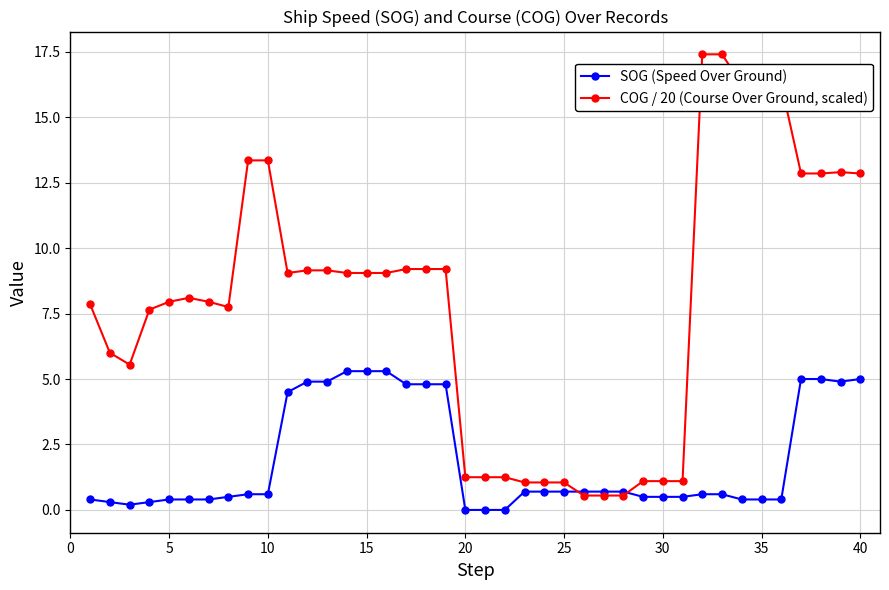

List the series in order of their overall mean, lowest first.

SOG (Speed Over Ground), COG / 20 (Course Over Ground, scaled)